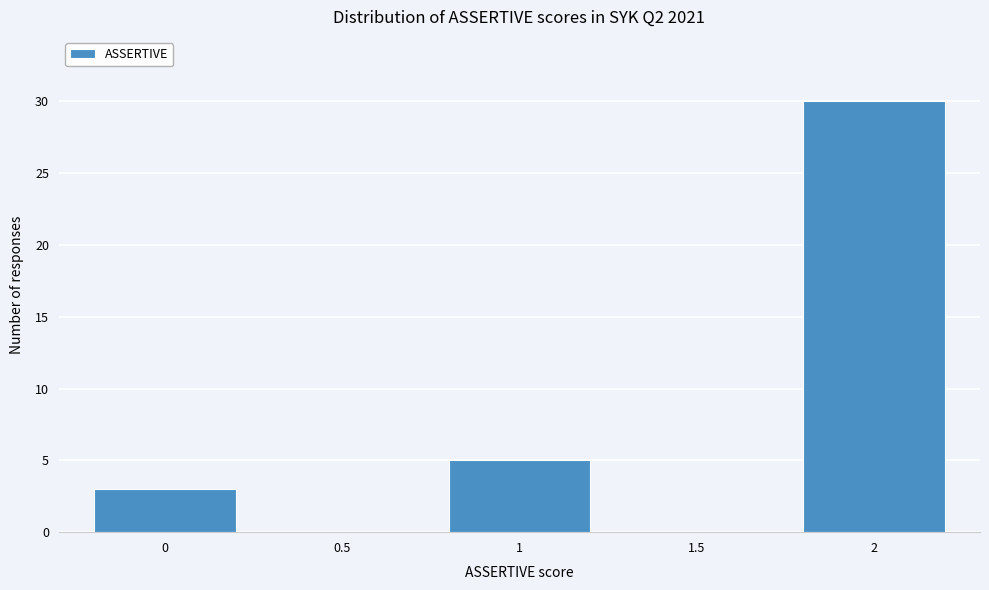

Reading right to left, extract all data points from this chart.

2=30	1.5=0	1=5	0.5=0	0=3